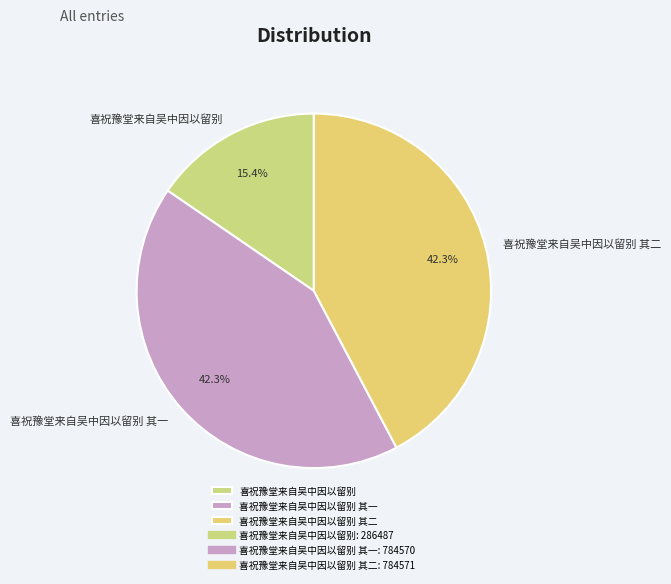

Which slice is the smallest?

喜祝豫堂来自吴中因以留别